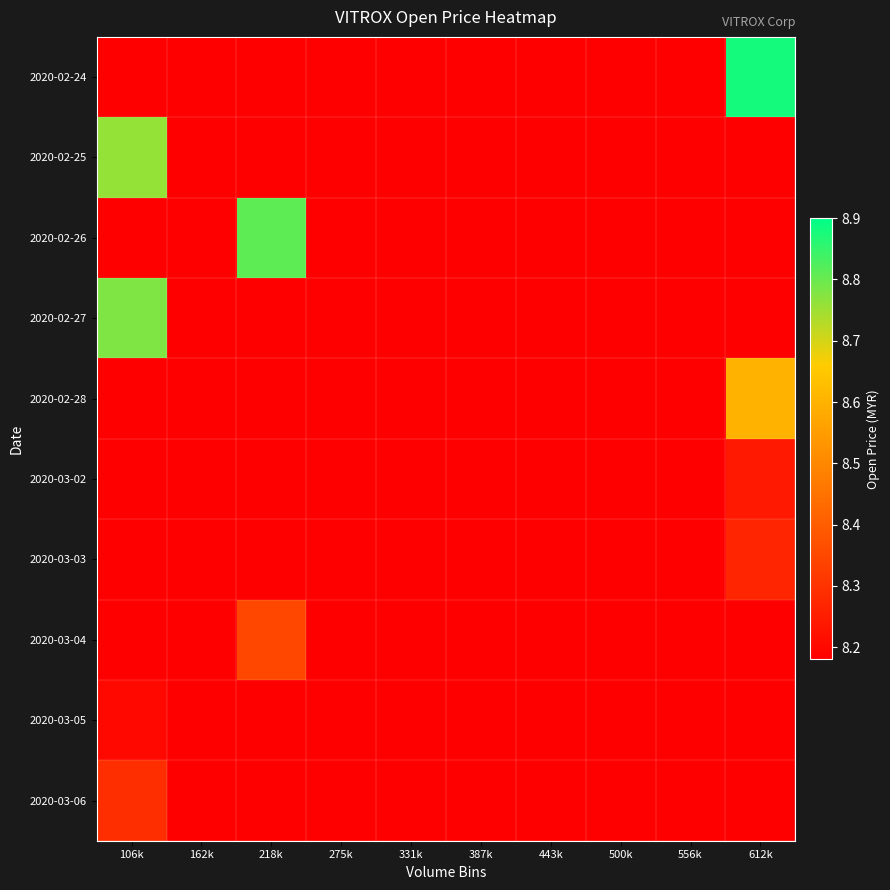

Reading left to right, transcribe all the data shown in this chart.

2020-02-24: 106k=8.1	162k=8.1	218k=8.1	275k=8.1	331k=8.1	387k=8.1	443k=8.1	500k=8.1	556k=8.1	612k=8.9
2020-02-25: 106k=8.8	162k=8.1	218k=8.1	275k=8.1	331k=8.1	387k=8.1	443k=8.1	500k=8.1	556k=8.1	612k=8.1
2020-02-26: 106k=8.1	162k=8.1	218k=8.8	275k=8.1	331k=8.1	387k=8.1	443k=8.1	500k=8.1	556k=8.1	612k=8.1
2020-02-27: 106k=8.8	162k=8.1	218k=8.1	275k=8.1	331k=8.1	387k=8.1	443k=8.1	500k=8.1	556k=8.1	612k=8.1
2020-02-28: 106k=8.1	162k=8.1	218k=8.1	275k=8.1	331k=8.1	387k=8.1	443k=8.1	500k=8.1	556k=8.1	612k=8.6
2020-03-02: 106k=8.1	162k=8.1	218k=8.1	275k=8.1	331k=8.1	387k=8.1	443k=8.1	500k=8.1	556k=8.1	612k=8.2
2020-03-03: 106k=8.1	162k=8.1	218k=8.1	275k=8.1	331k=8.1	387k=8.1	443k=8.1	500k=8.1	556k=8.1	612k=8.3
2020-03-04: 106k=8.1	162k=8.1	218k=8.3	275k=8.1	331k=8.1	387k=8.1	443k=8.1	500k=8.1	556k=8.1	612k=8.1
2020-03-05: 106k=8.2	162k=8.1	218k=8.1	275k=8.1	331k=8.1	387k=8.1	443k=8.1	500k=8.1	556k=8.1	612k=8.1
2020-03-06: 106k=8.3	162k=8.1	218k=8.1	275k=8.1	331k=8.1	387k=8.1	443k=8.1	500k=8.1	556k=8.1	612k=8.1